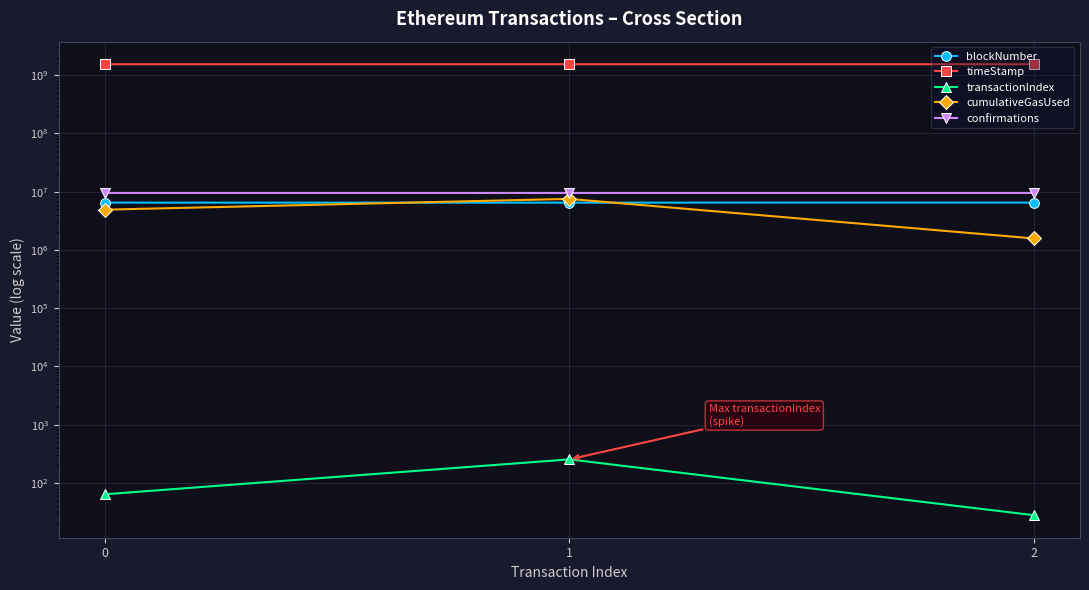

What is the spread (max minus min) of values at 2?

1538994580